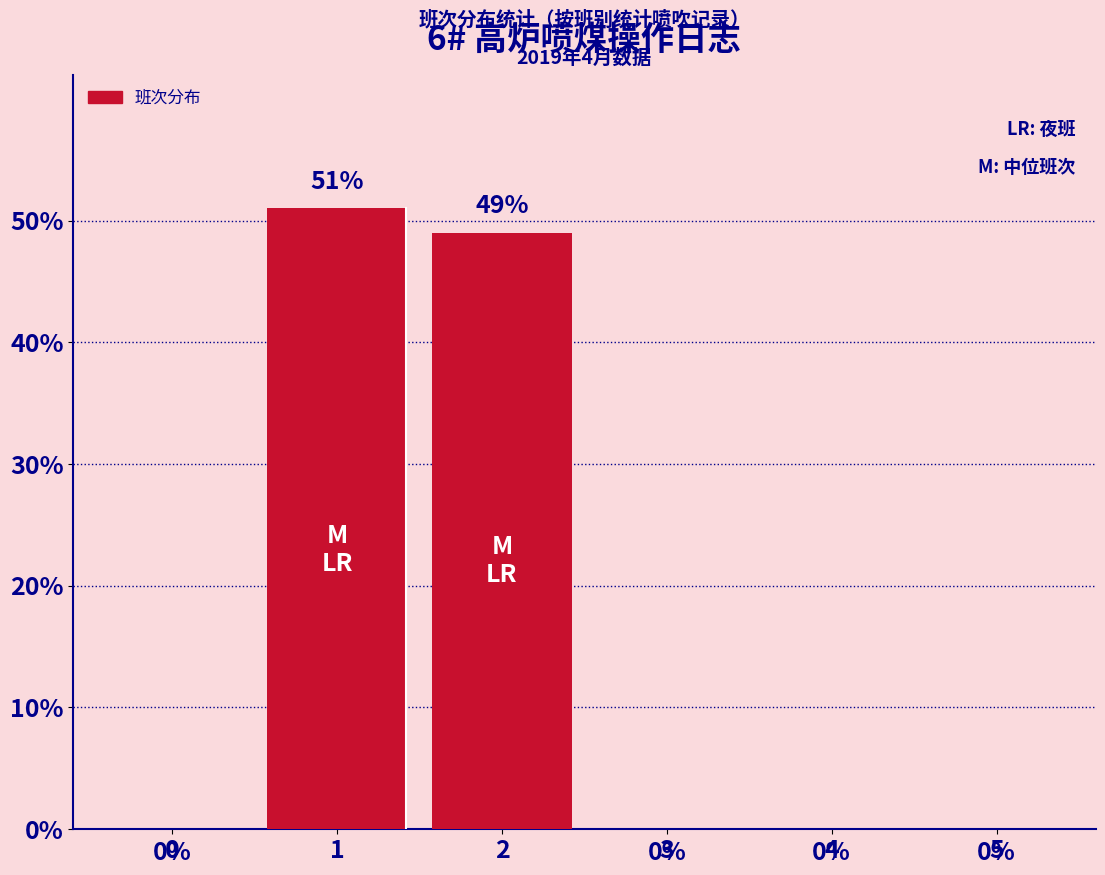

Reading left to right, extract all data points from this chart.

0	51	49	0	0	0